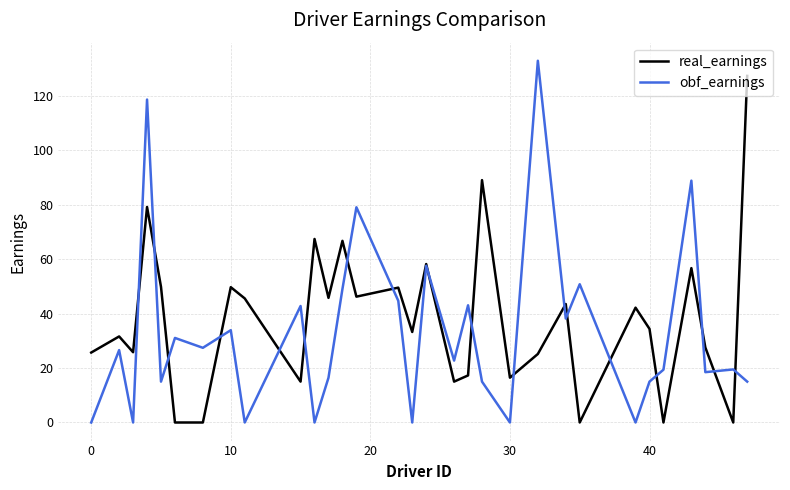

What is the maximum value for obf_earnings?

132.8